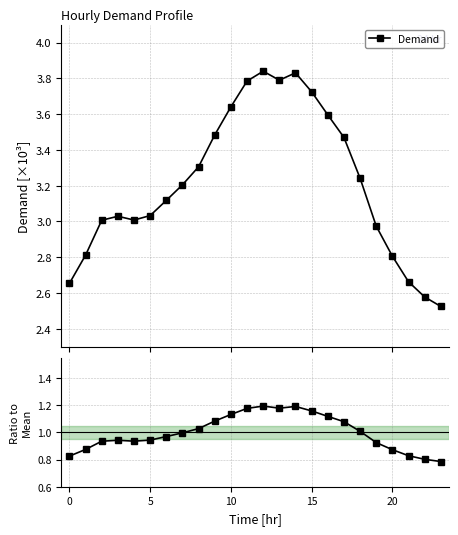

The value at 23 is 1.3. True or false?

False